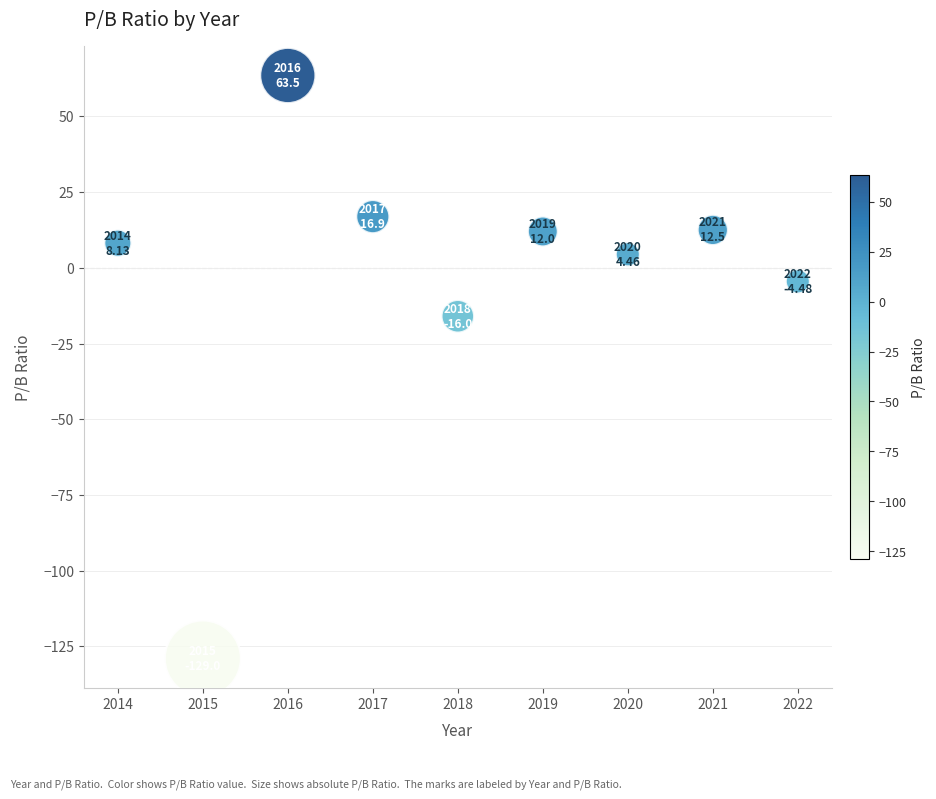

What Y value in the scatter plot is closest to -32?

-16.0